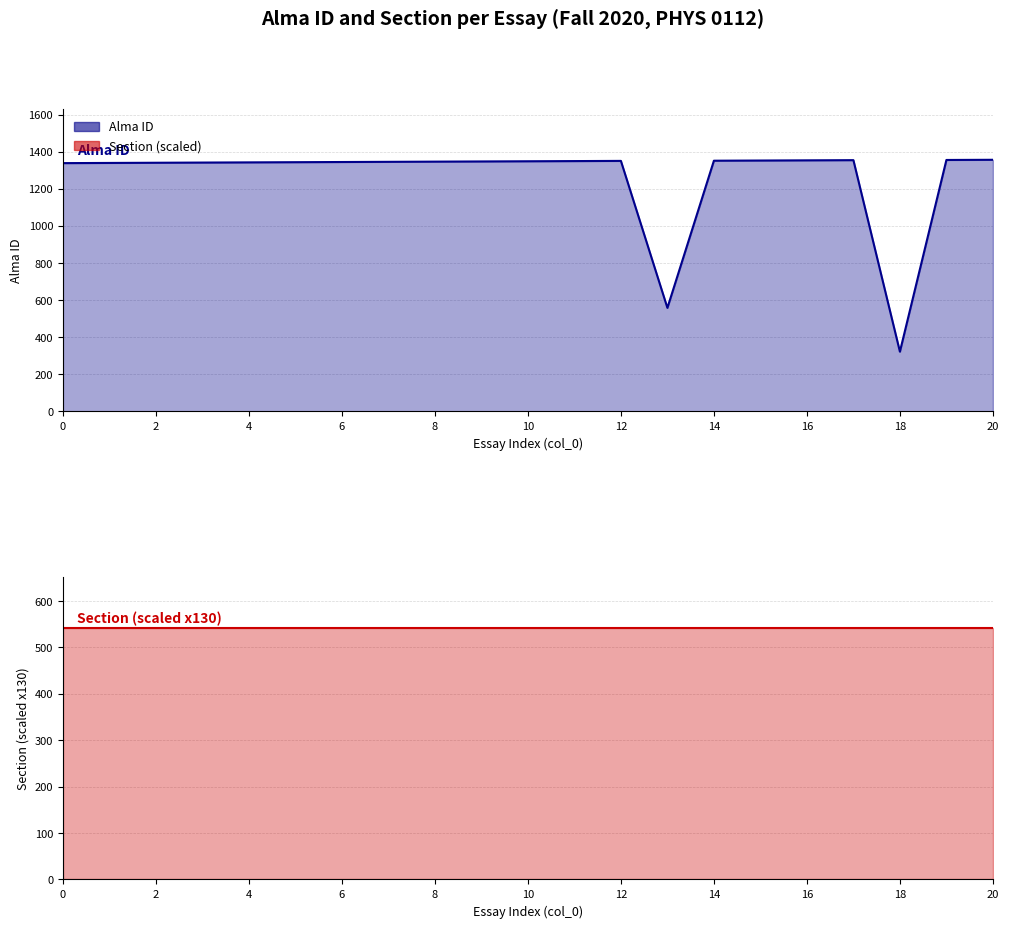

The chart shows a value of 1342 at 4. True or false?

True